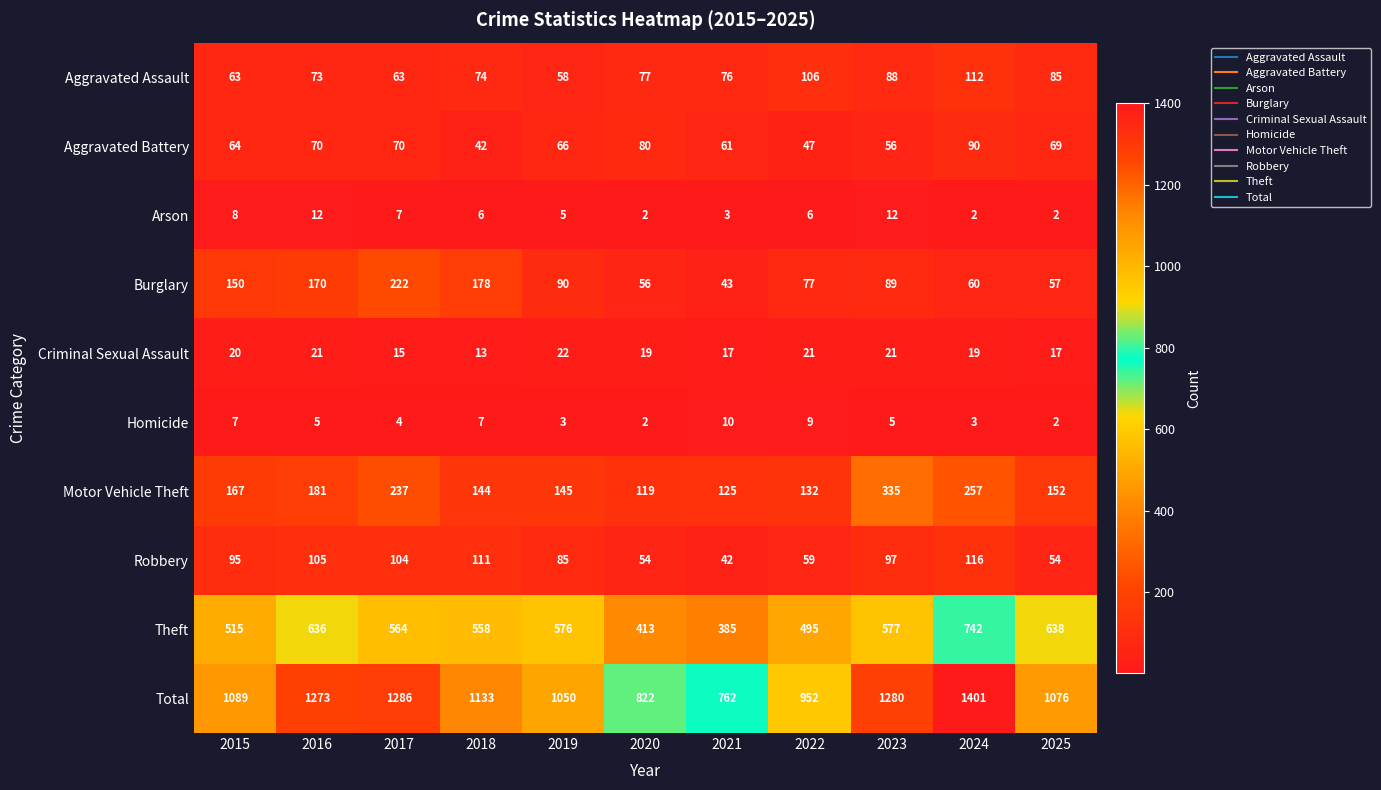

Rank the series by their maximum value, from highest to lowest.

Total, Theft, Motor Vehicle Theft, Burglary, Robbery, Aggravated Assault, Aggravated Battery, Criminal Sexual Assault, Arson, Homicide